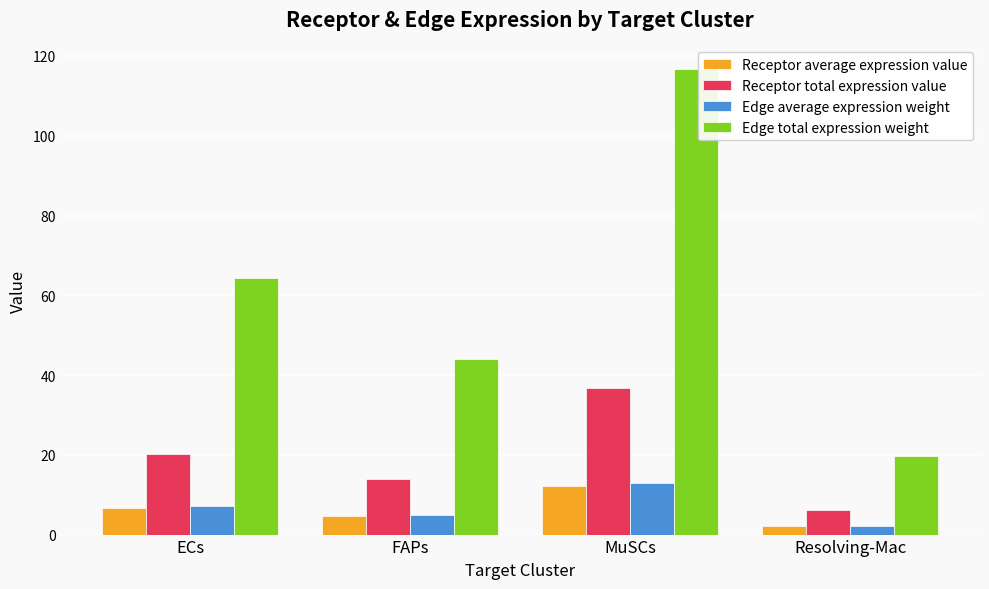

What is the lowest value of the Receptor average expression value series?

2.1